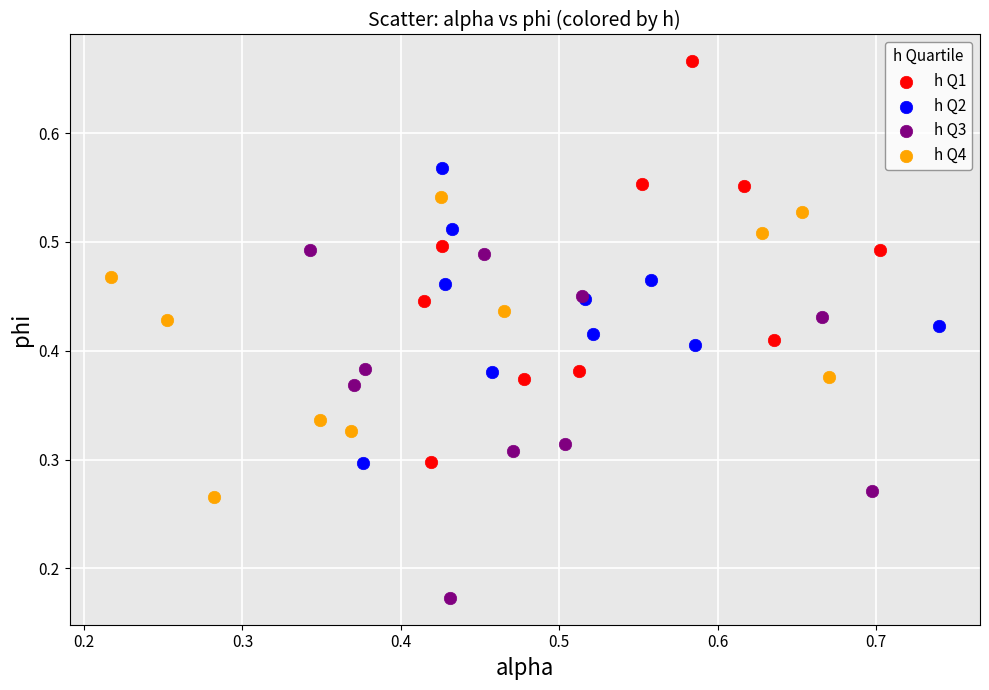

Which series reaches the minimum Y coordinate?

h Q3